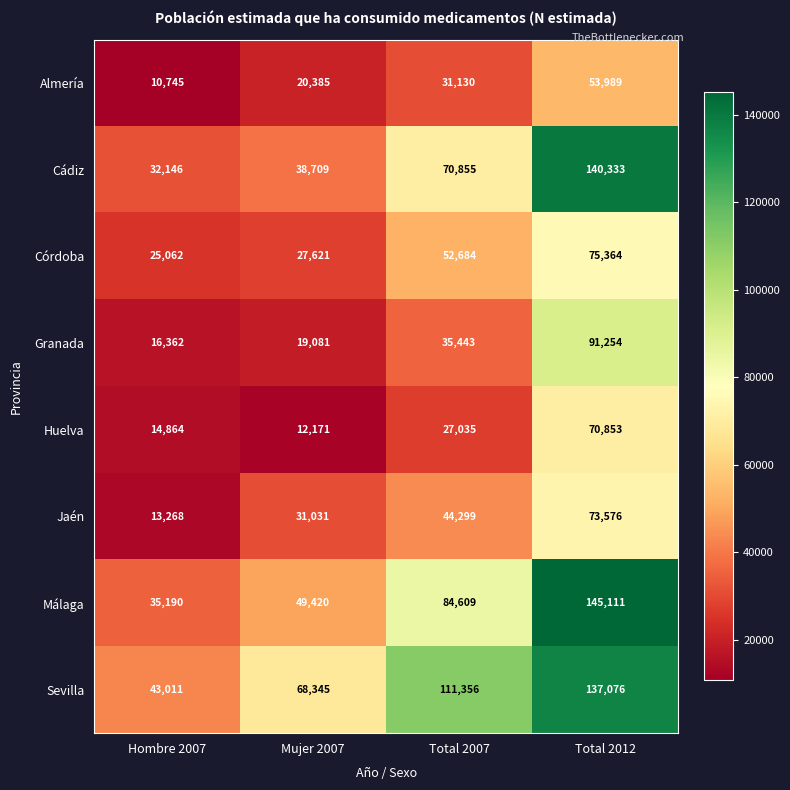

What is the smallest value displayed?

10745